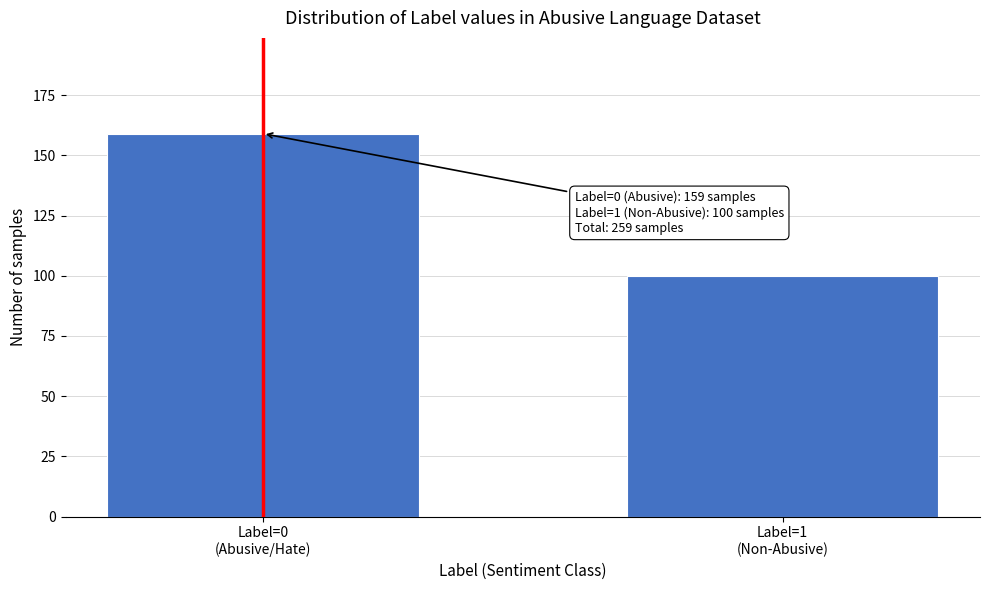

Reading left to right, transcribe all the data shown in this chart.

159	100